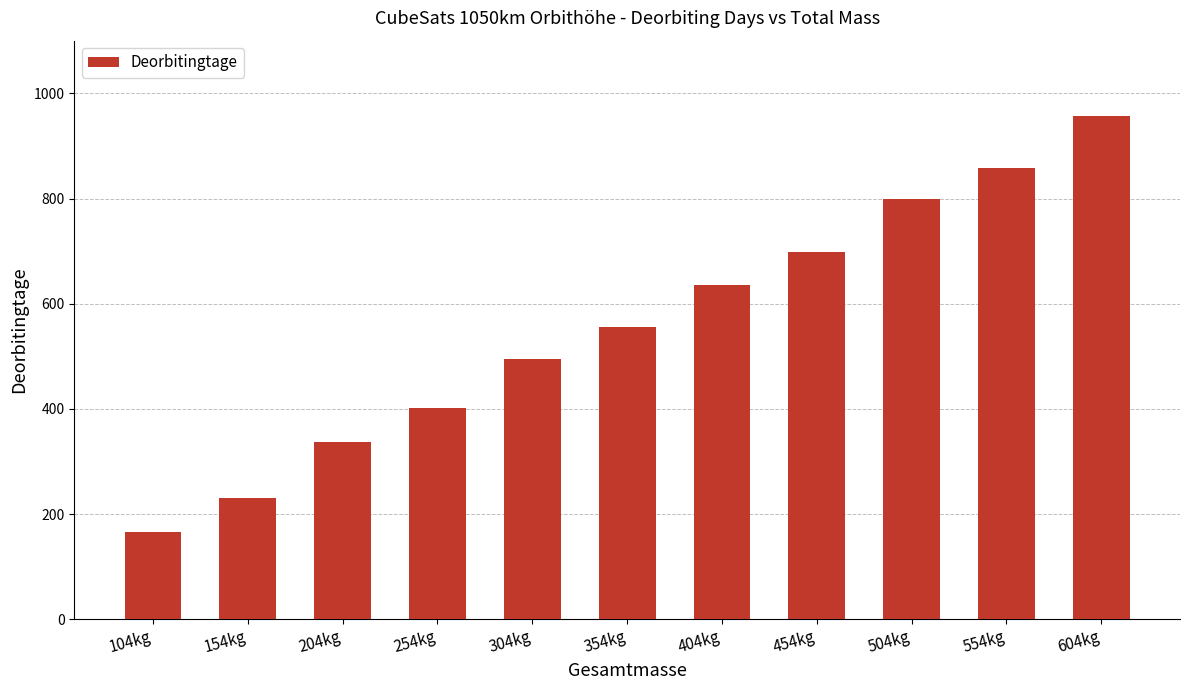

What is the difference between the values at 354kg and 204kg?

219.7